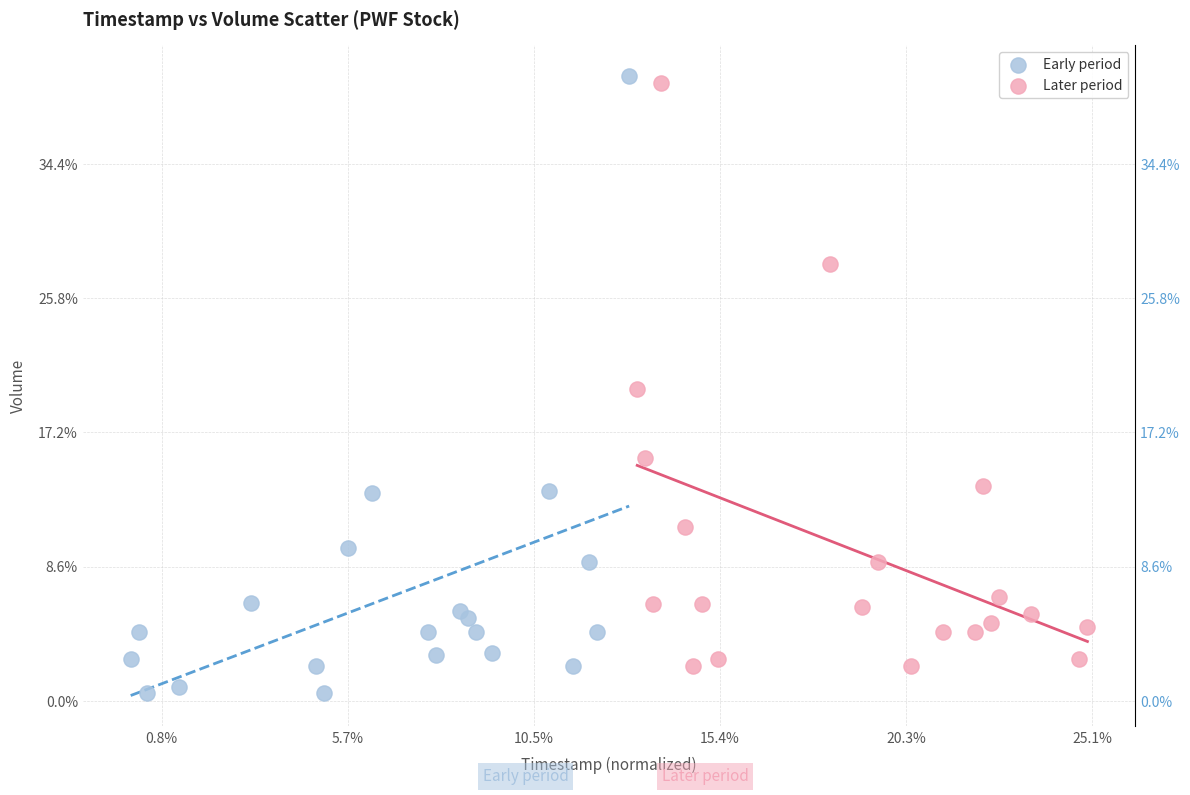

What are all the series names shown in the legend?

Early period, Later period